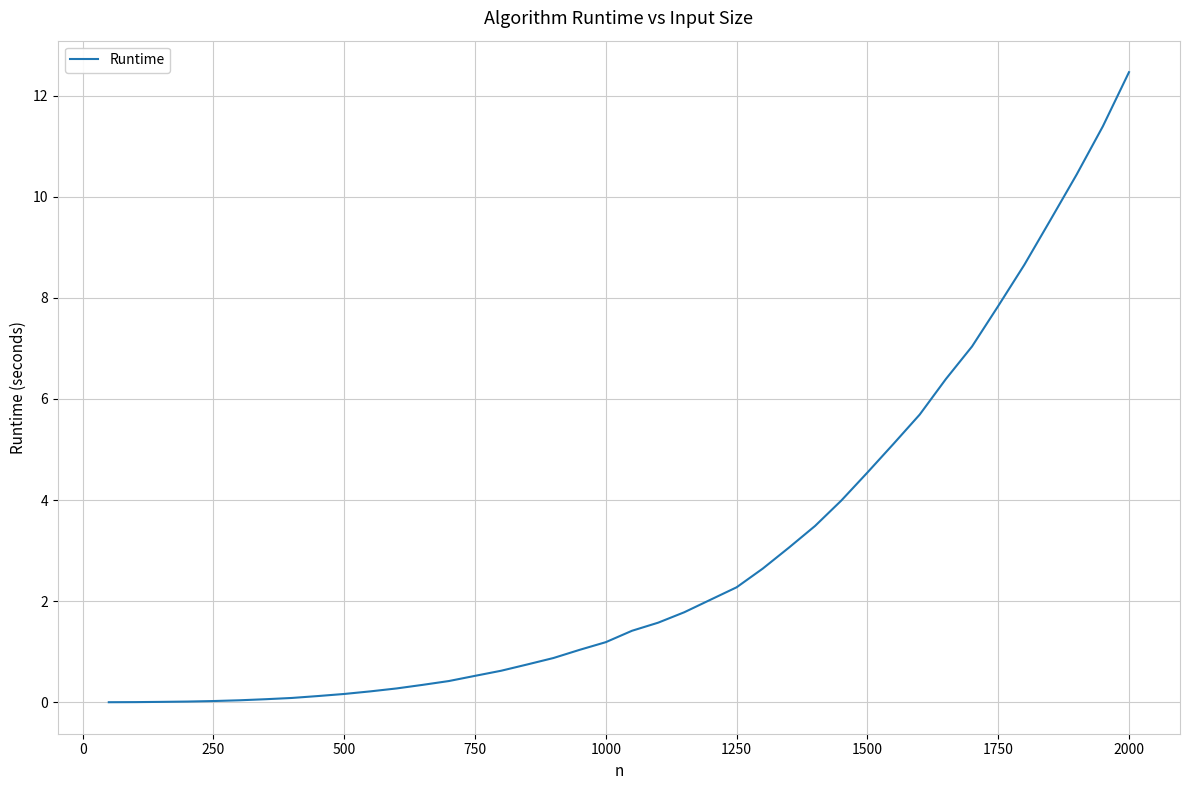

What is the average value?

3.0